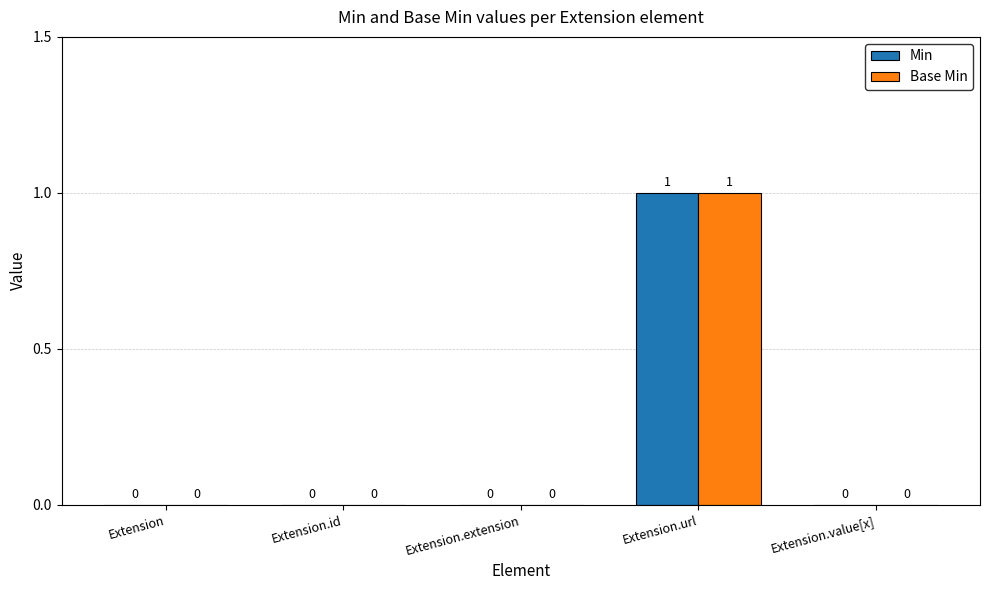

What is the sum of all Base Min values?

1